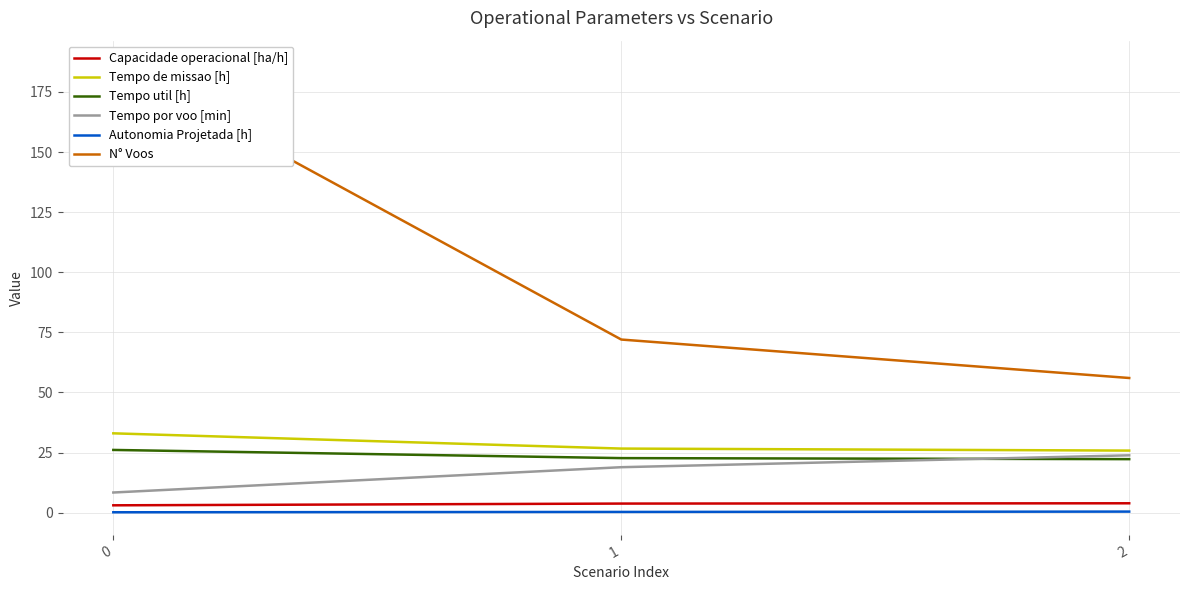

True or false: Tempo de missao [h] has a value of 25.8 at 2.

True